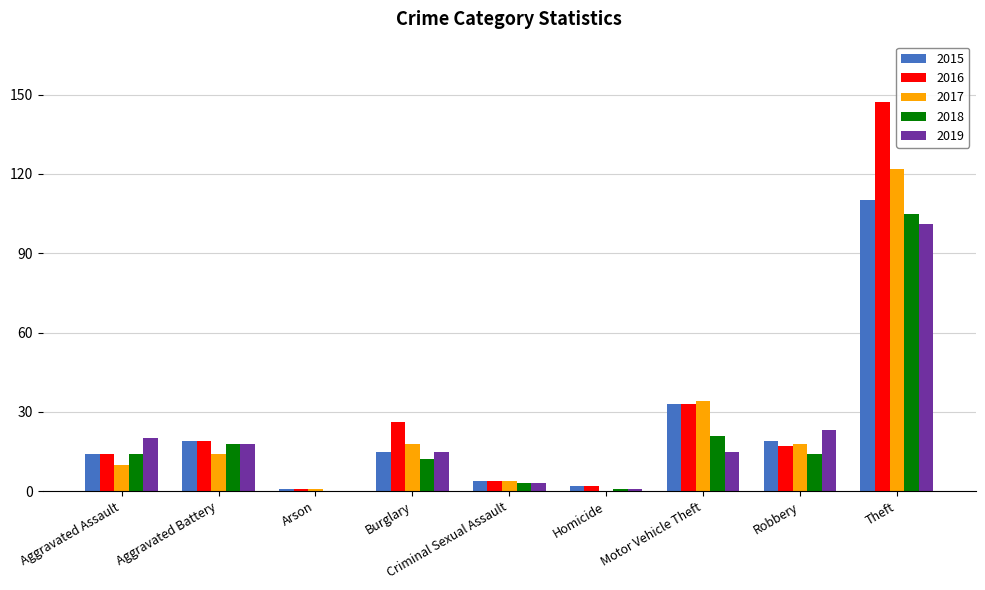

What is the average value of the 2017 series?

25